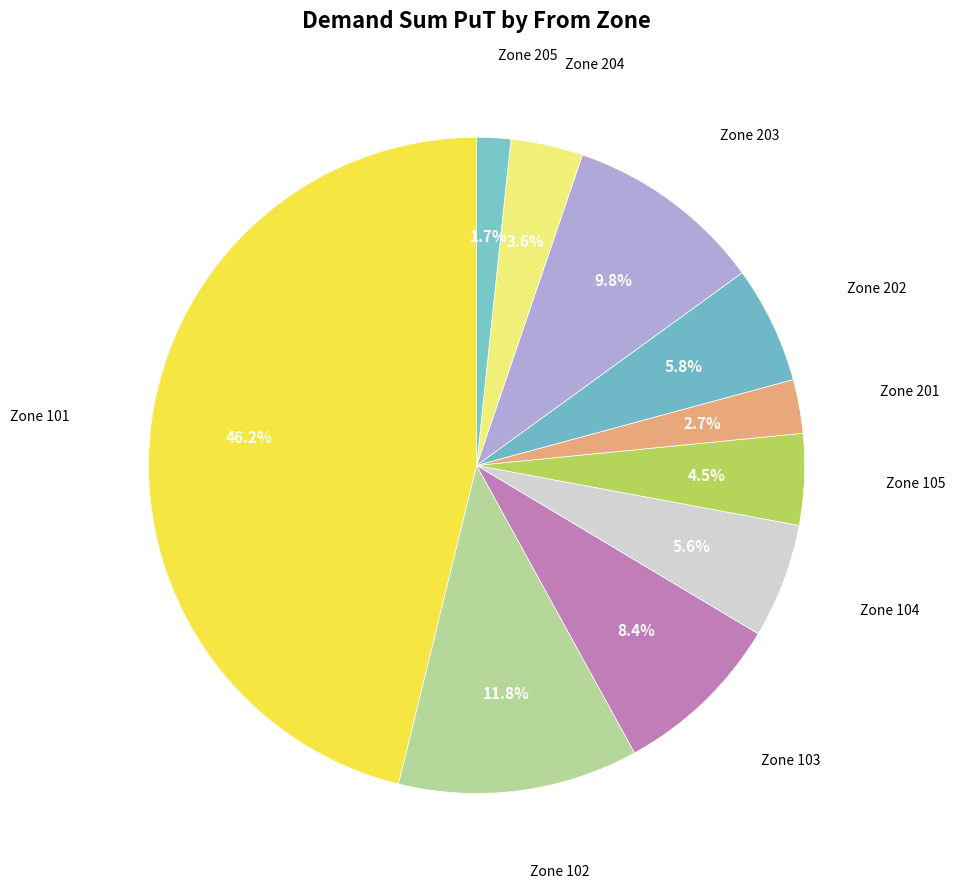

Which category has the smallest portion of the pie?

Zone 205